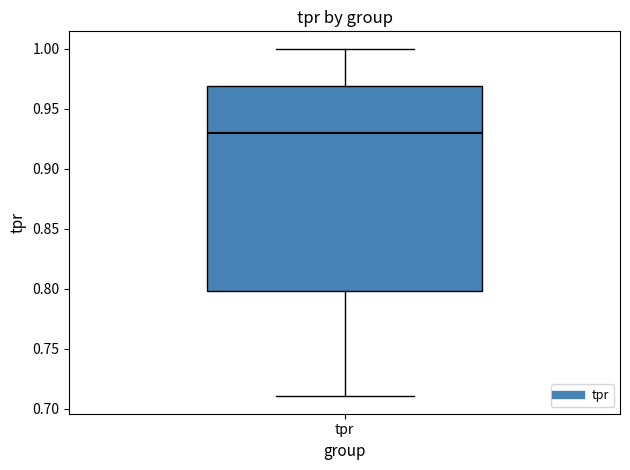

Transcribe this box plot: give where the median line is, the range the box spans, and where the two whiskers end, as read against the y-axis. The values are not printed on the chart, so give them approximately, as read against the axis.

median 0.93, box 0.80 to 0.97, whiskers 0.71 to 1.00